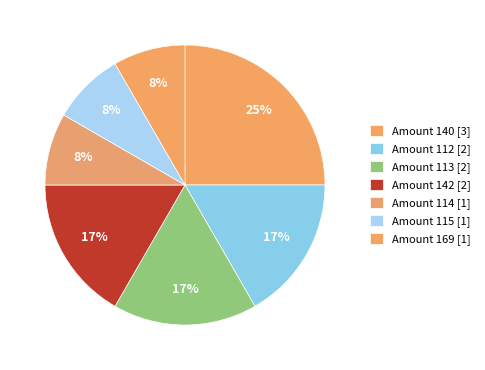

How many slices are in this pie chart?

7